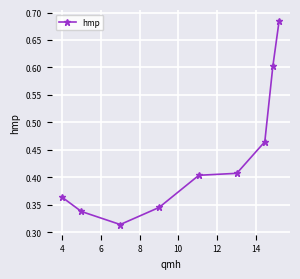

What is the sum of all values?

3.9